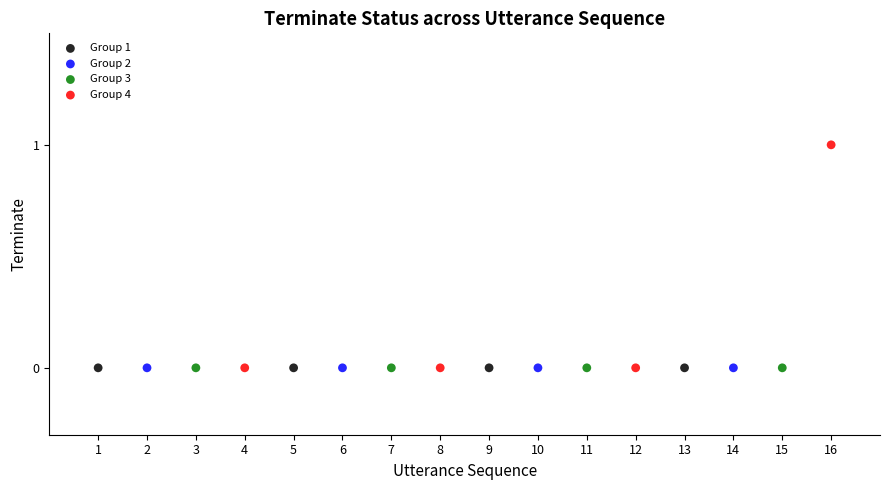

Which series reaches the maximum Y coordinate?

Group 4